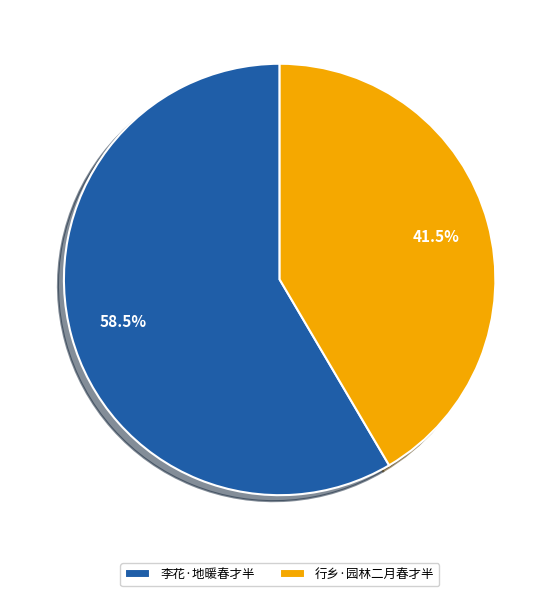

Rank the categories by value from highest to lowest.

李花·地暖春才半, 行乡·园林二月春才半